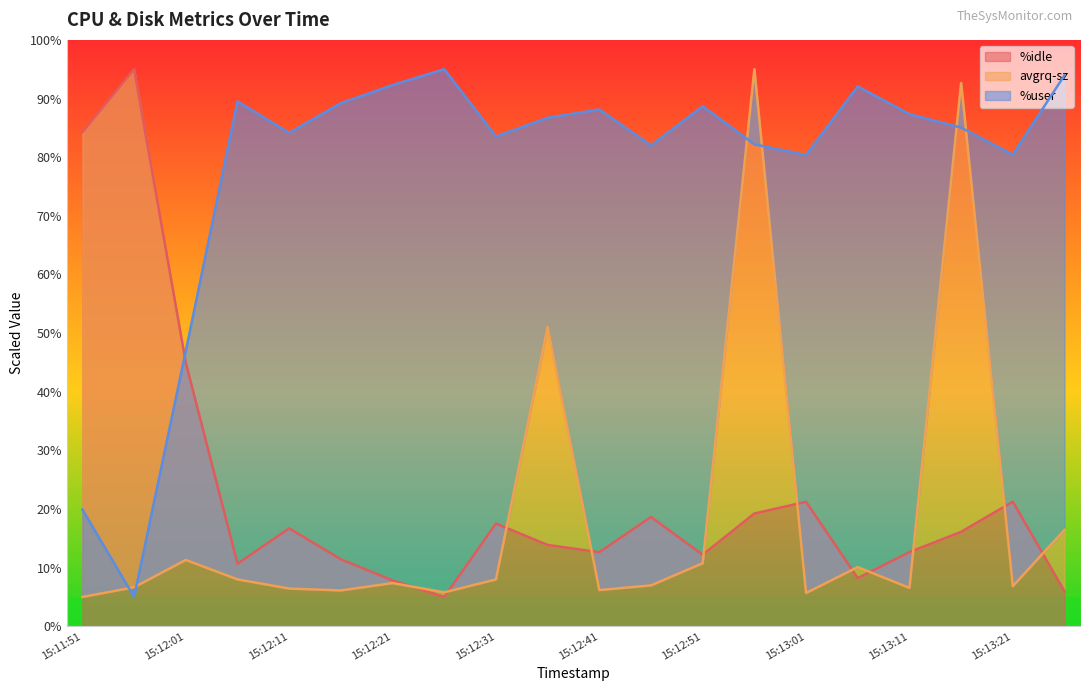

Where is the first local minimum for avgrq-sz?

15:12:16